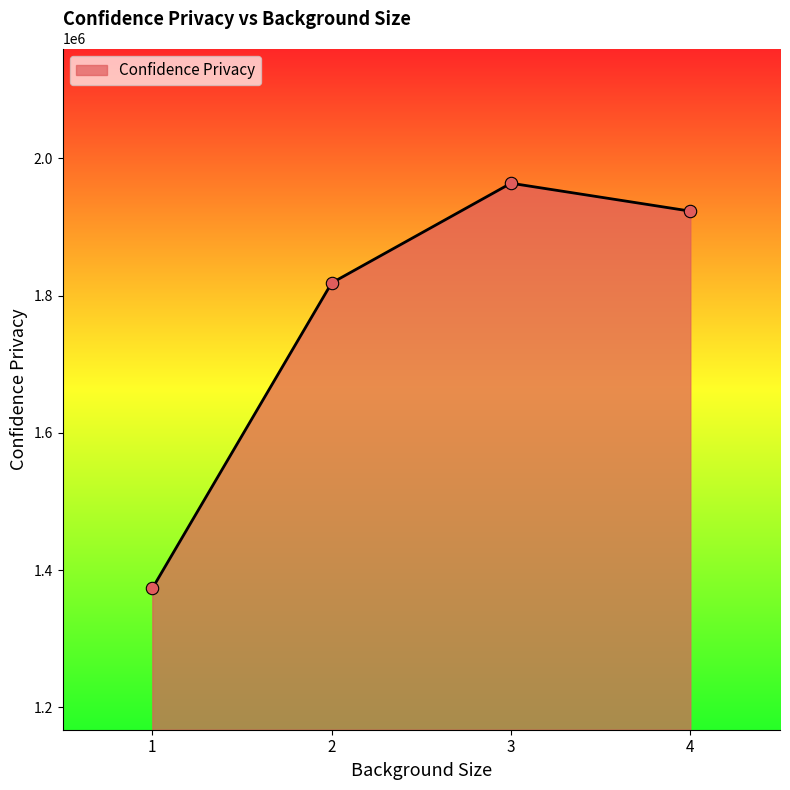

What is the change in value from 3 to 4?

-40693.3